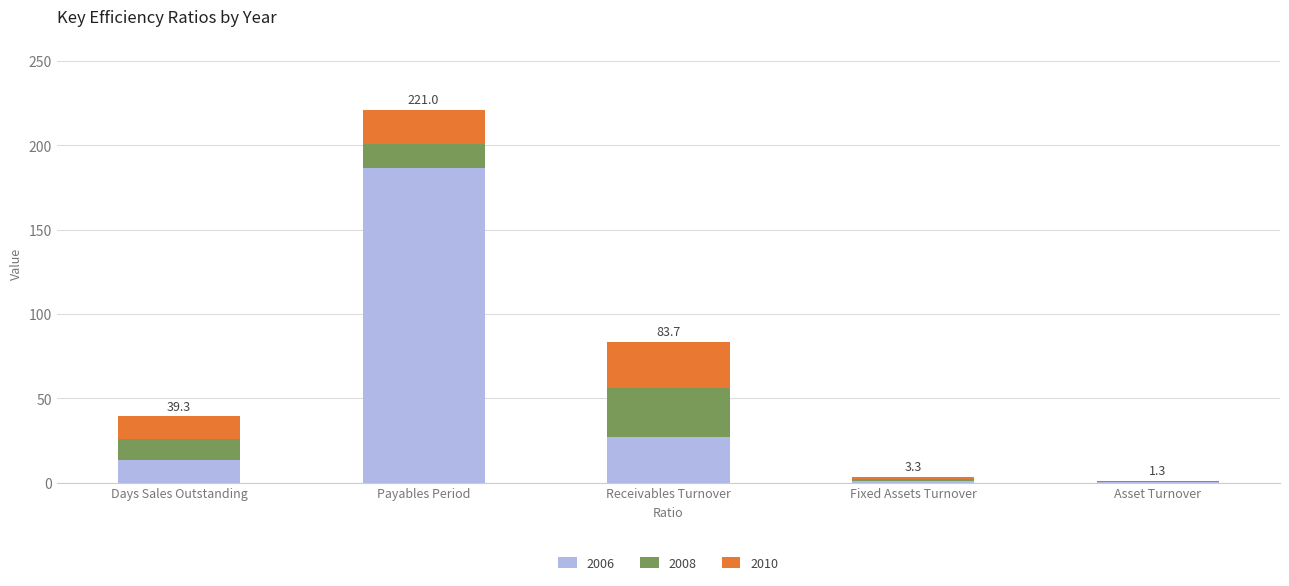

What value does the 2006 series have at Days Sales Outstanding?

13.6